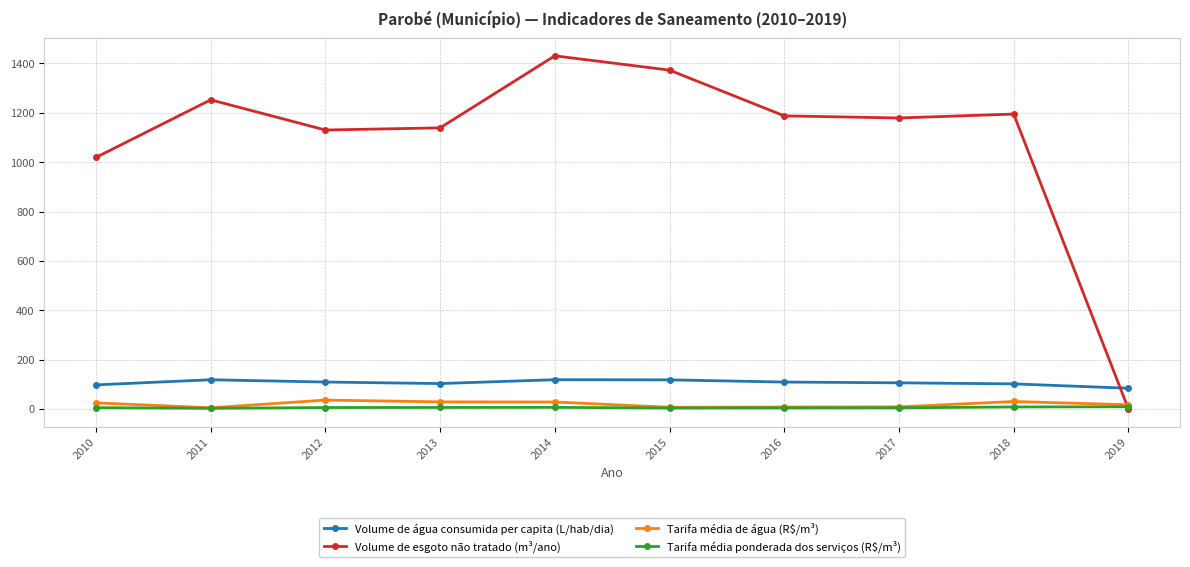

Does the chart have visible grid lines?

Yes